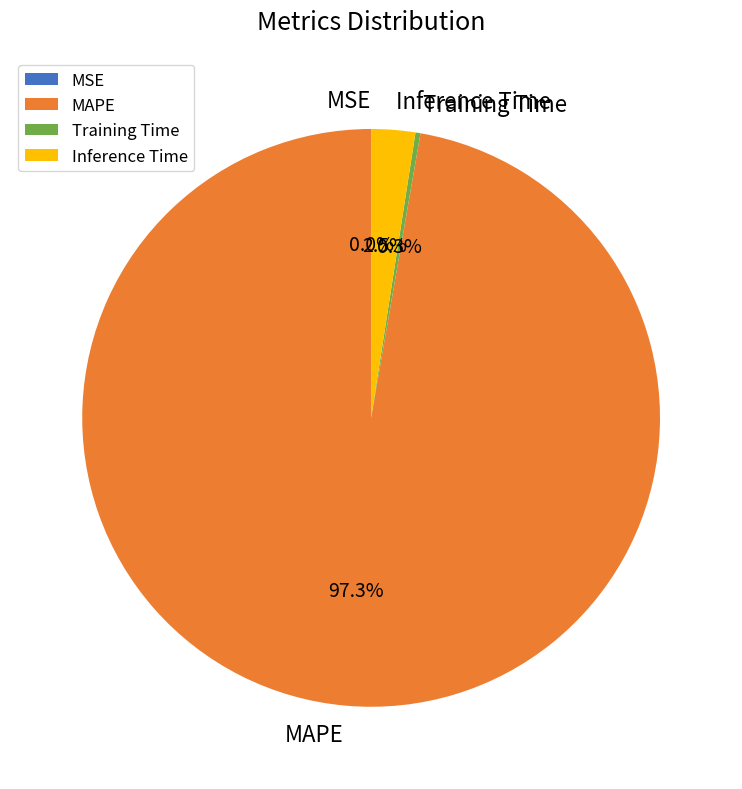

What is the largest slice in the pie chart?

MAPE